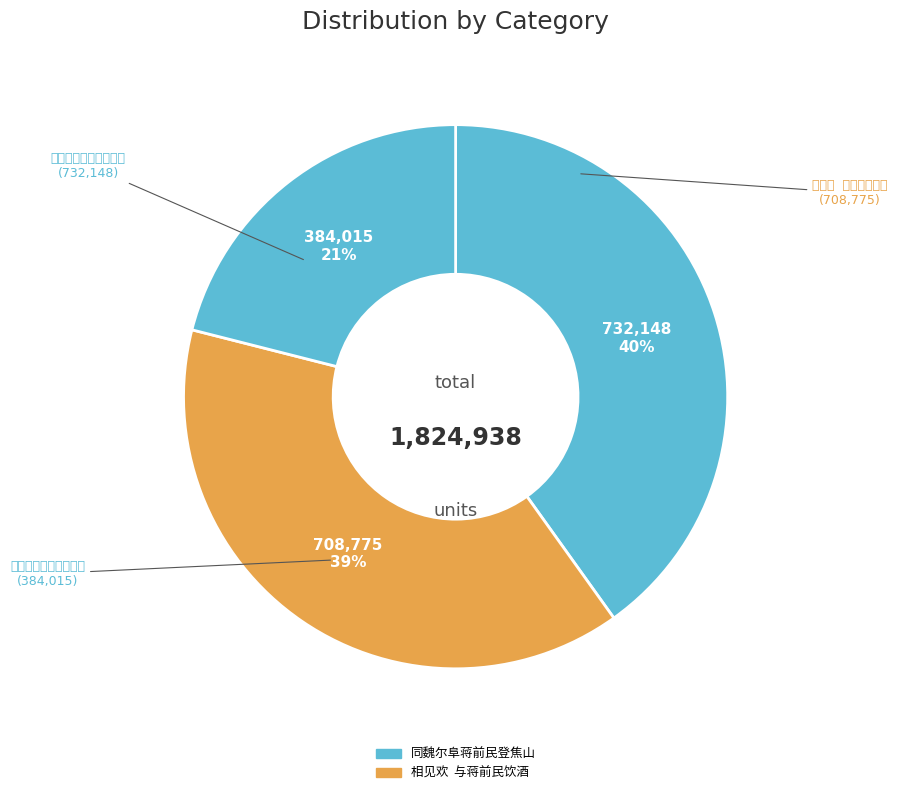

How many segments does this pie chart have?

3